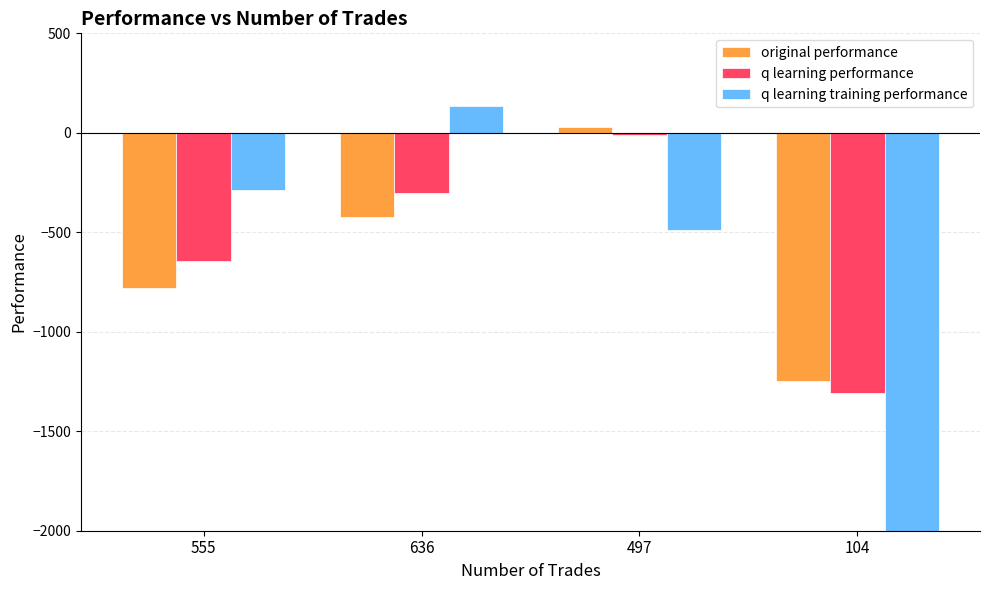

How many bars are there in total?

12